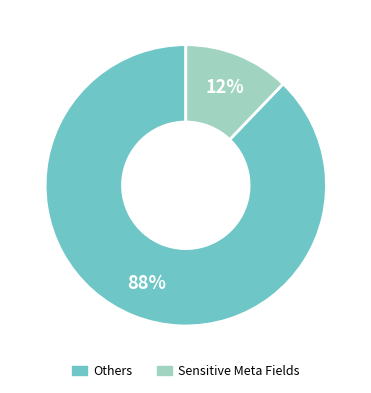

Does any single category account for the majority?

Yes